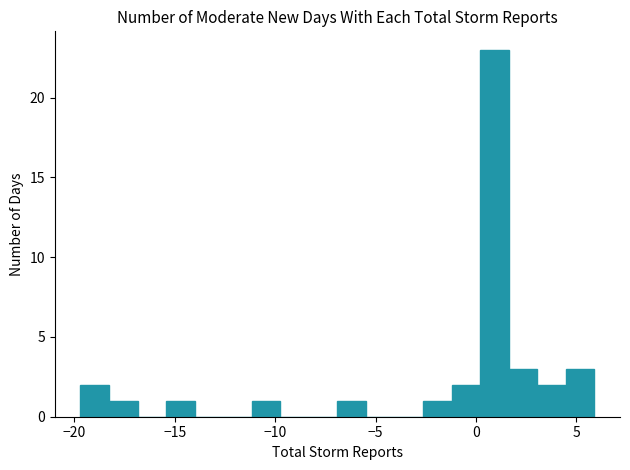

Around what value on the x-axis is the tallest bar? Give the approximate position of its centre, as read against the axis.

1.0